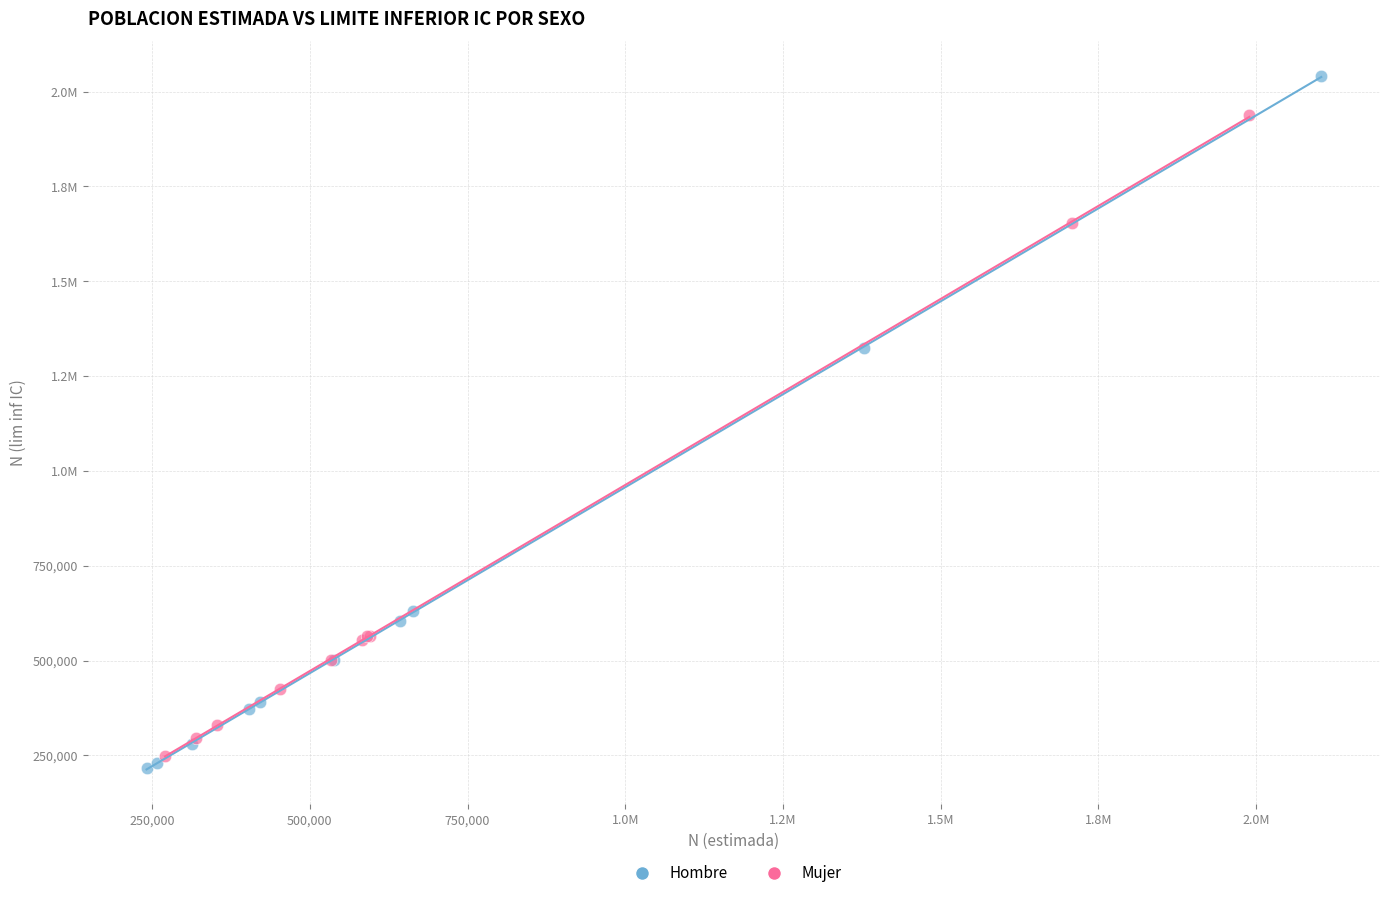

What are all the series names shown in the legend?

Hombre, Mujer